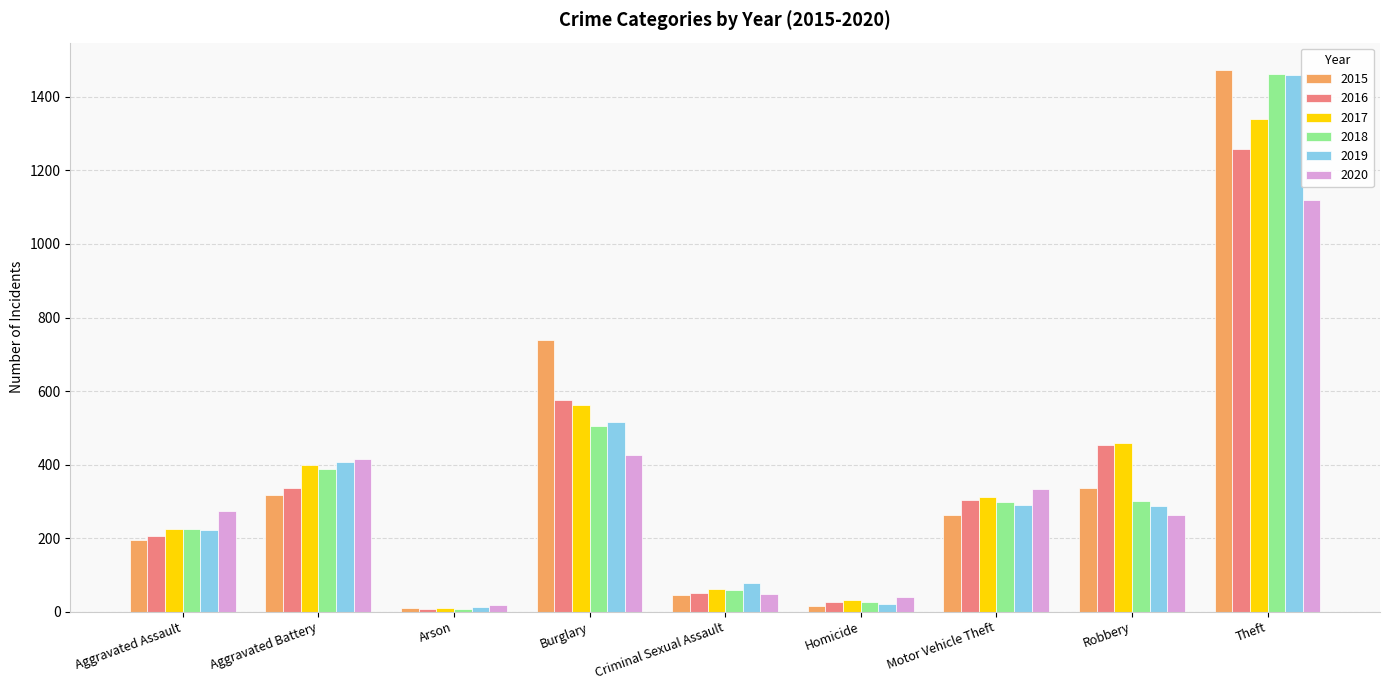

At which category is the sum across all series the highest?

Theft